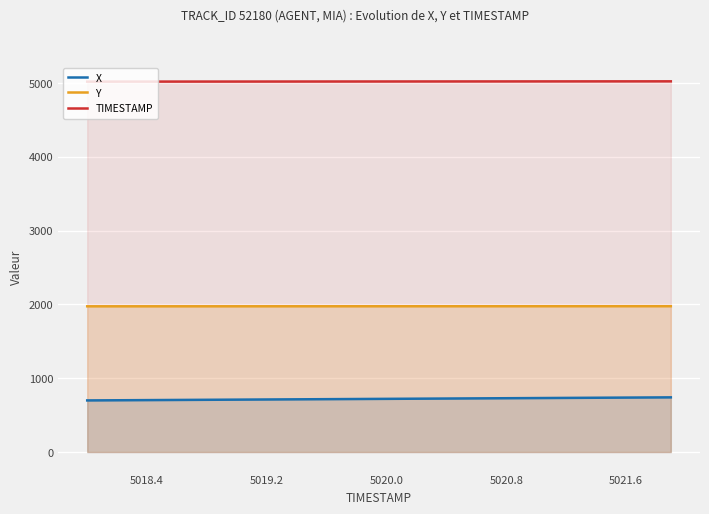

What is the difference between the maximum and minimum values in the TIMESTAMP series?

3.9